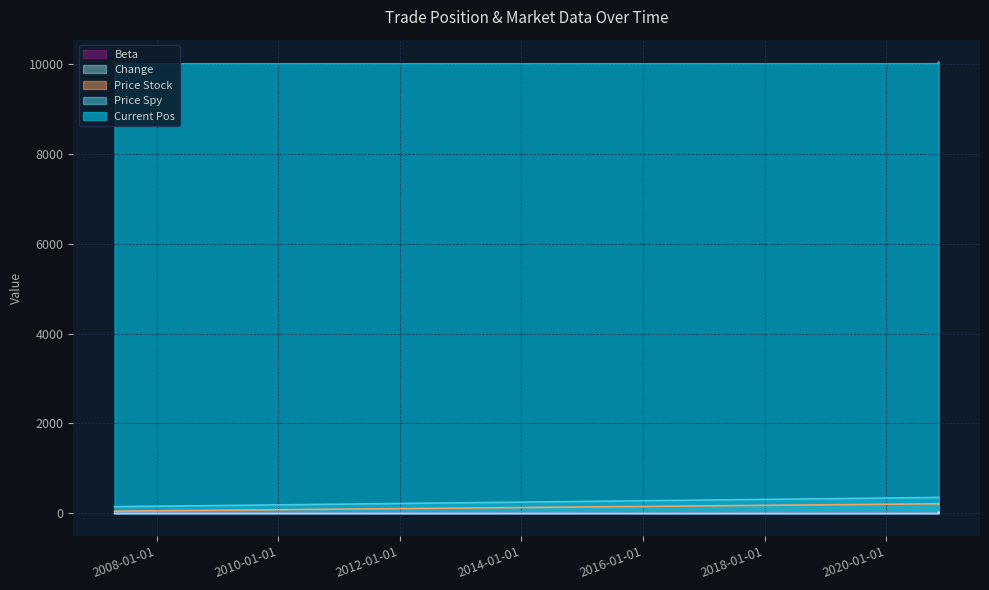

Is it true that change equals 0.0 at 2020-11-09 16:00:00?

True